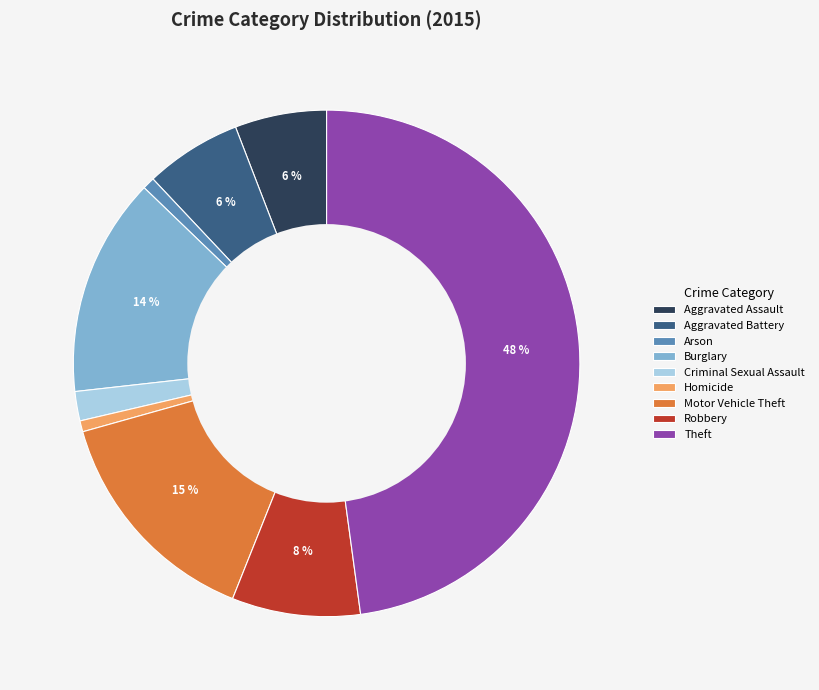

What percentage is the Aggravated Battery slice, to the nearest percent?

6%